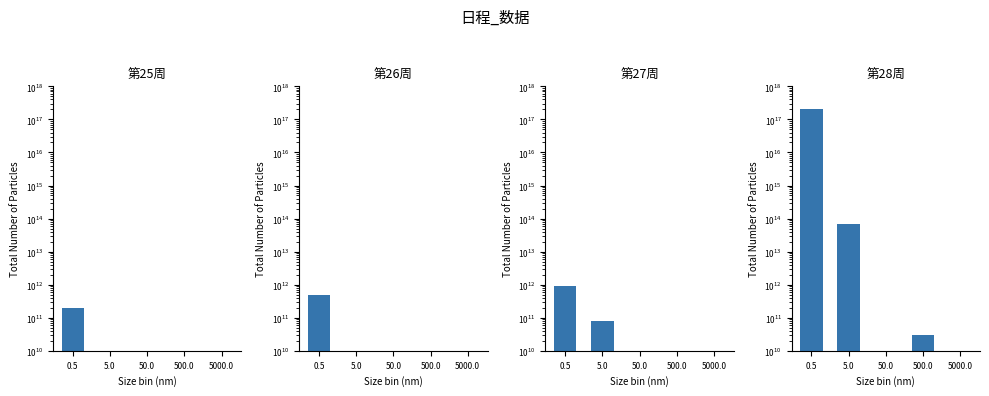

What is the label of the 1st bar from the right?

5000.0